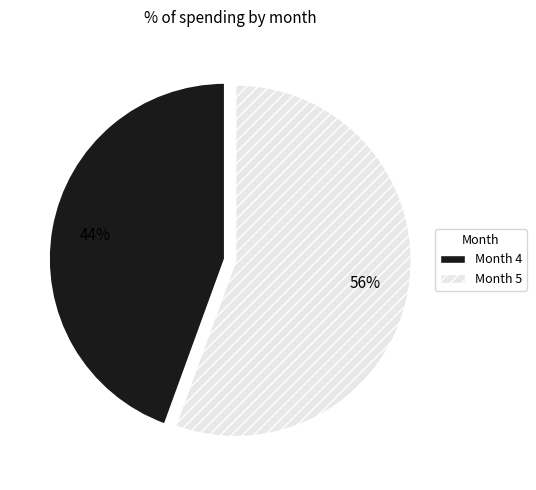

Is there a majority slice in this chart?

Yes